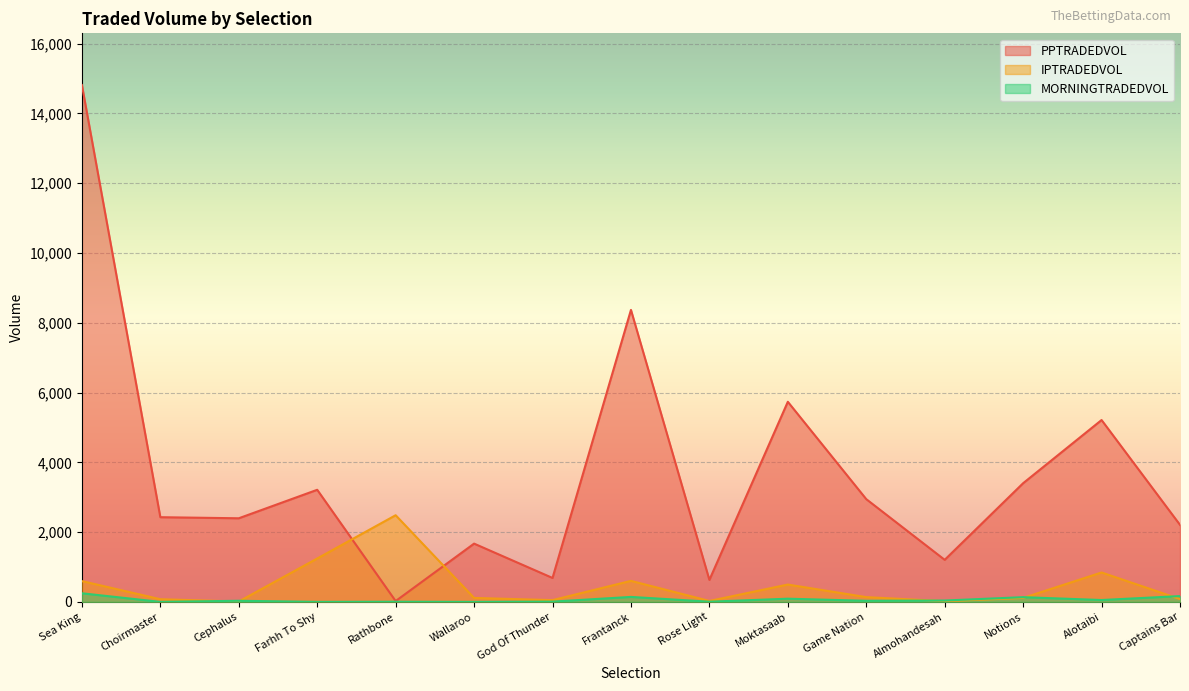

Reading right to left, what are all the values shown in this chart?

PPTRADEDVOL: 2207.3	5212.6	3401.5	1205.1	2944.6	5735.4	629.8	8369.1	685.9	1669.9	23.6	3212.8	2396.2	2427.3	14815.4
IPTRADEDVOL: 80.0	842.2	113.2	20.0	136.3	496.5	26.2	602.0	50.0	112.9	2483.6	1243.0	10.0	76.3	595.5
MORNINGTRADEDVOL: 166.2	53.2	135.0	38.8	31.3	91.2	5.1	142.3	7.4	0.0	4.6	0.0	31.7	0.1	246.2